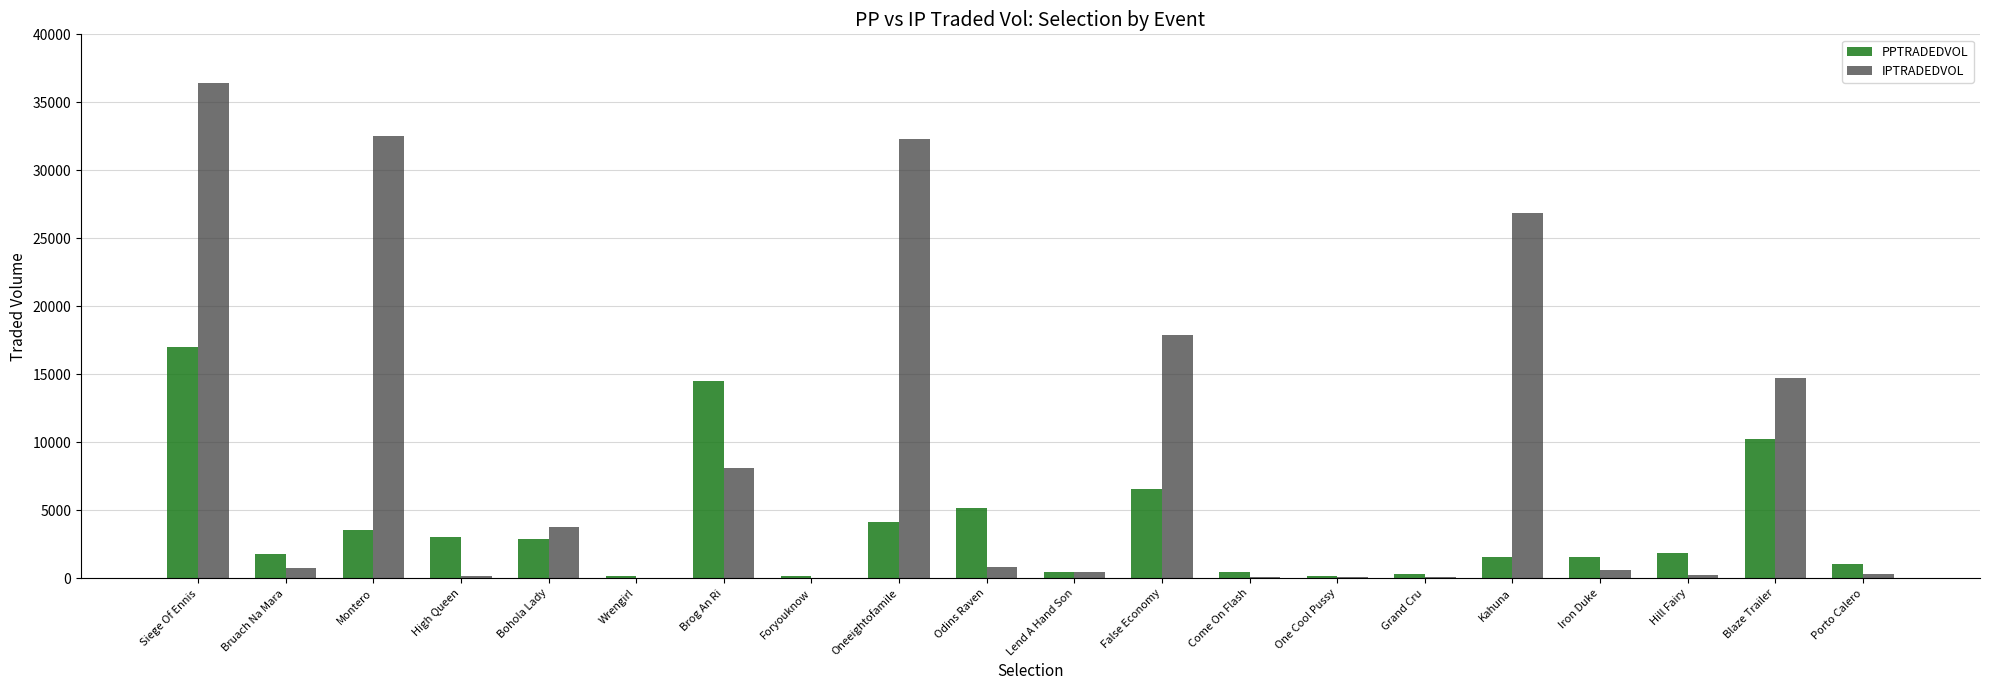

Which series changed the most between Brog An Ri and Grand Cru?

PPTRADEDVOL